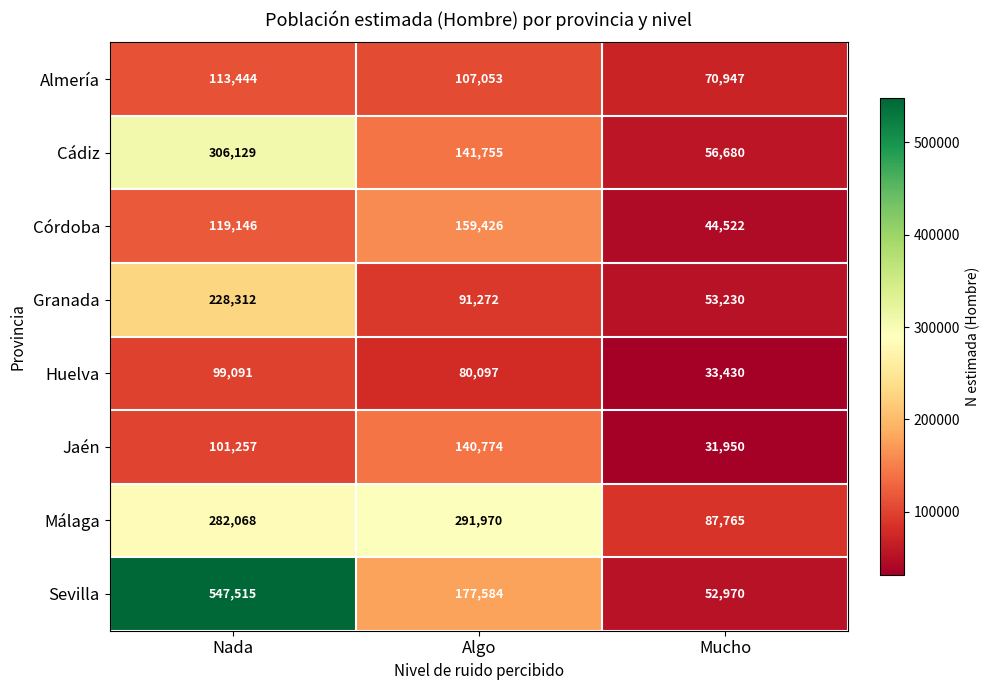

Reading right to left, what are all the values shown in this chart?

Almería: 70947	107053	113444
Cádiz: 56680	141755	306129
Córdoba: 44522	159426	119146
Granada: 53230	91272	228312
Huelva: 33430	80097	99091
Jaén: 31950	140774	101257
Málaga: 87765	291970	282068
Sevilla: 52970	177584	547515